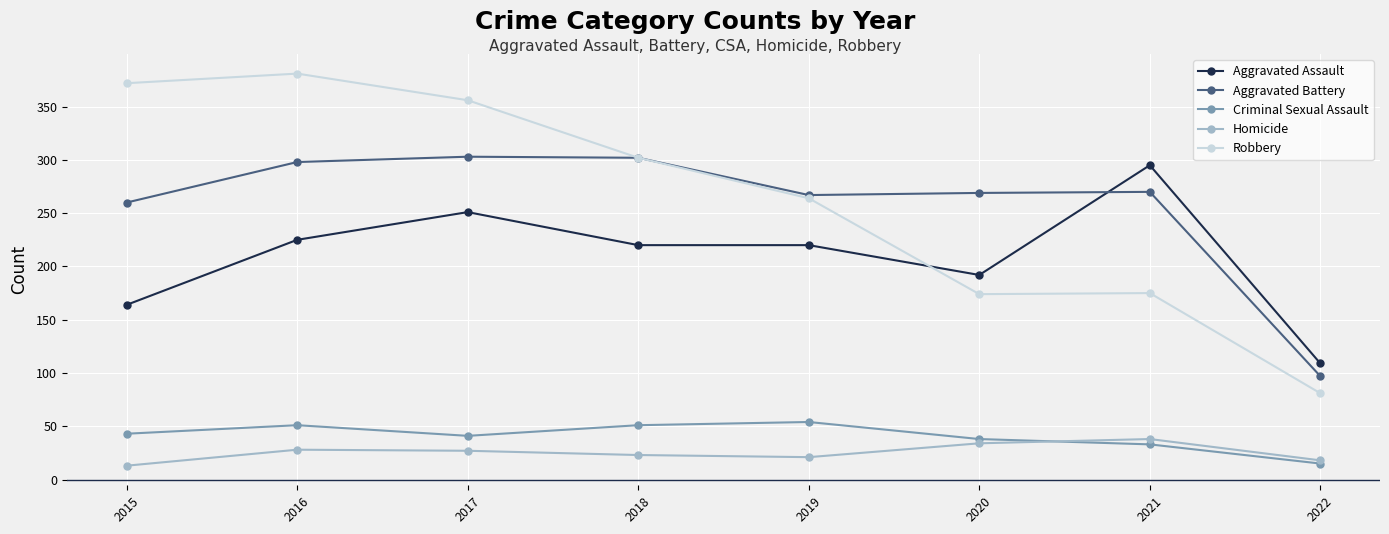

Count the Aggravated Assault values in the range 192 to 251.

5